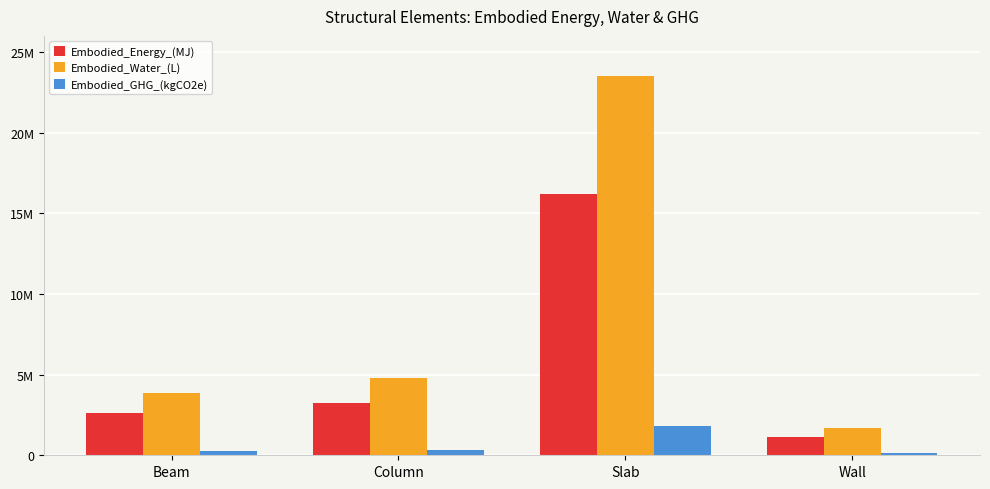

What is the label of the 3rd bar from the right?

Column